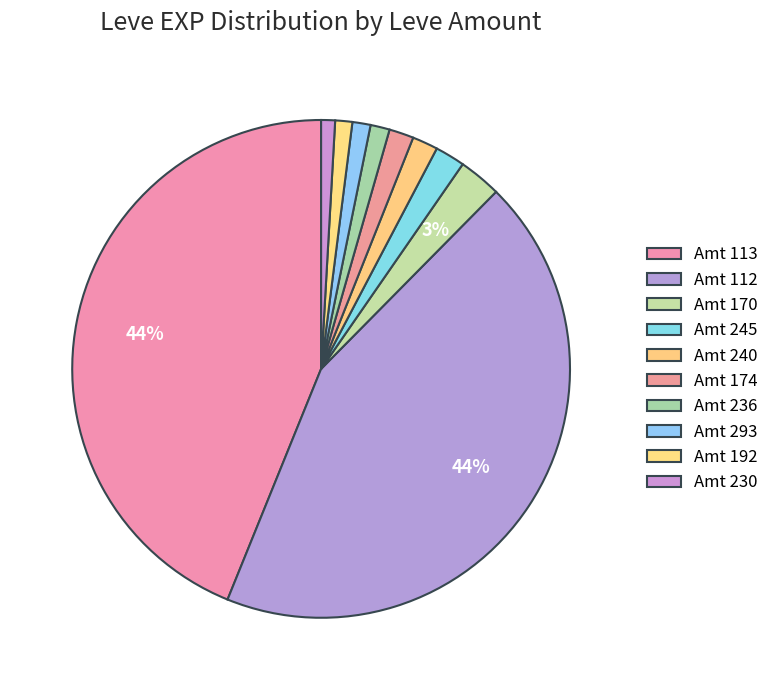

How many segments does this pie chart have?

10